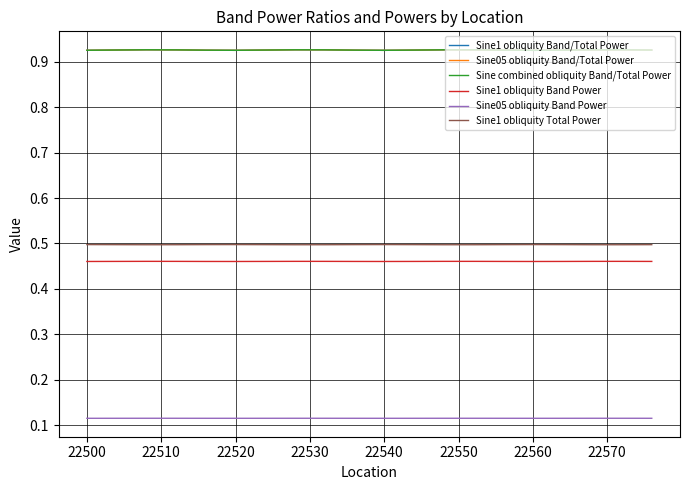

At which category does Sine1 obliquity Band/Total Power reach its first local peak?

22510